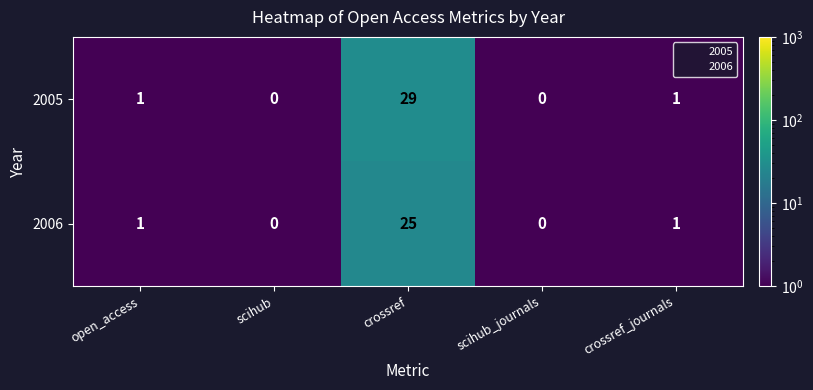

List the series in order of their overall mean, highest first.

2005, 2006